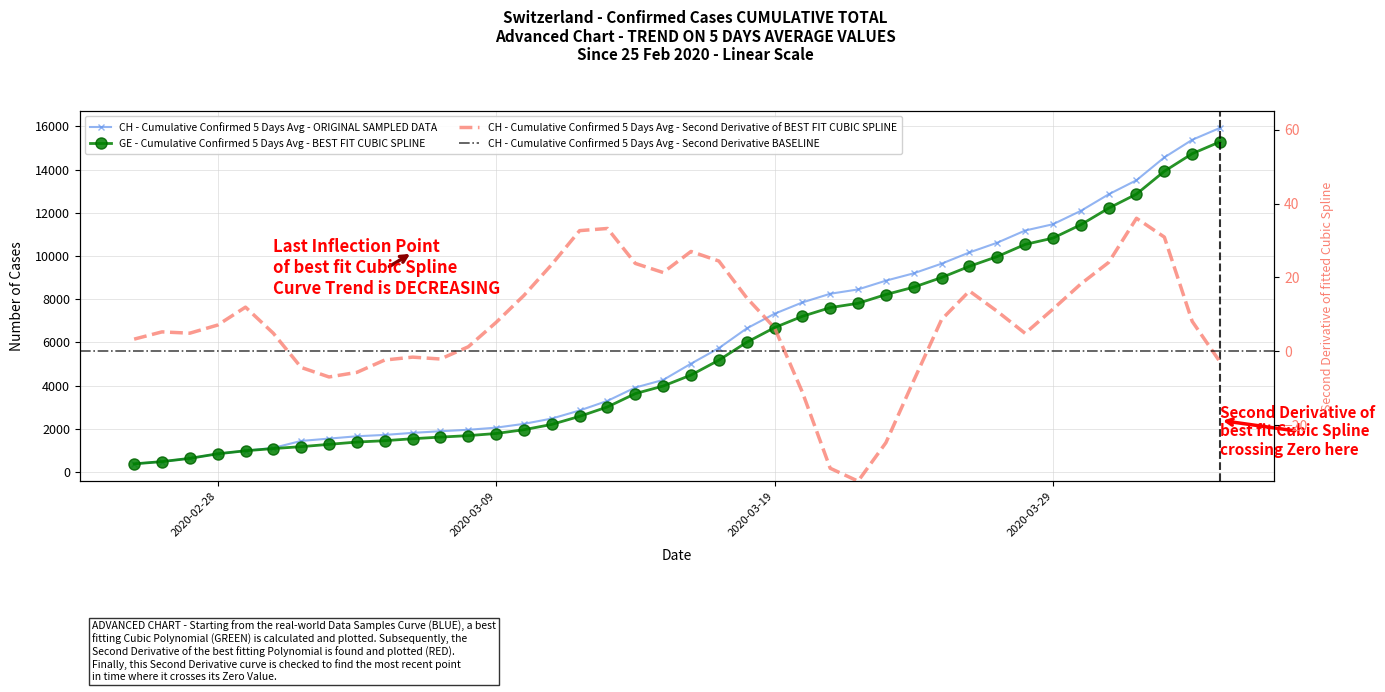

What is the total value across all series at 2020-03-03?

2822